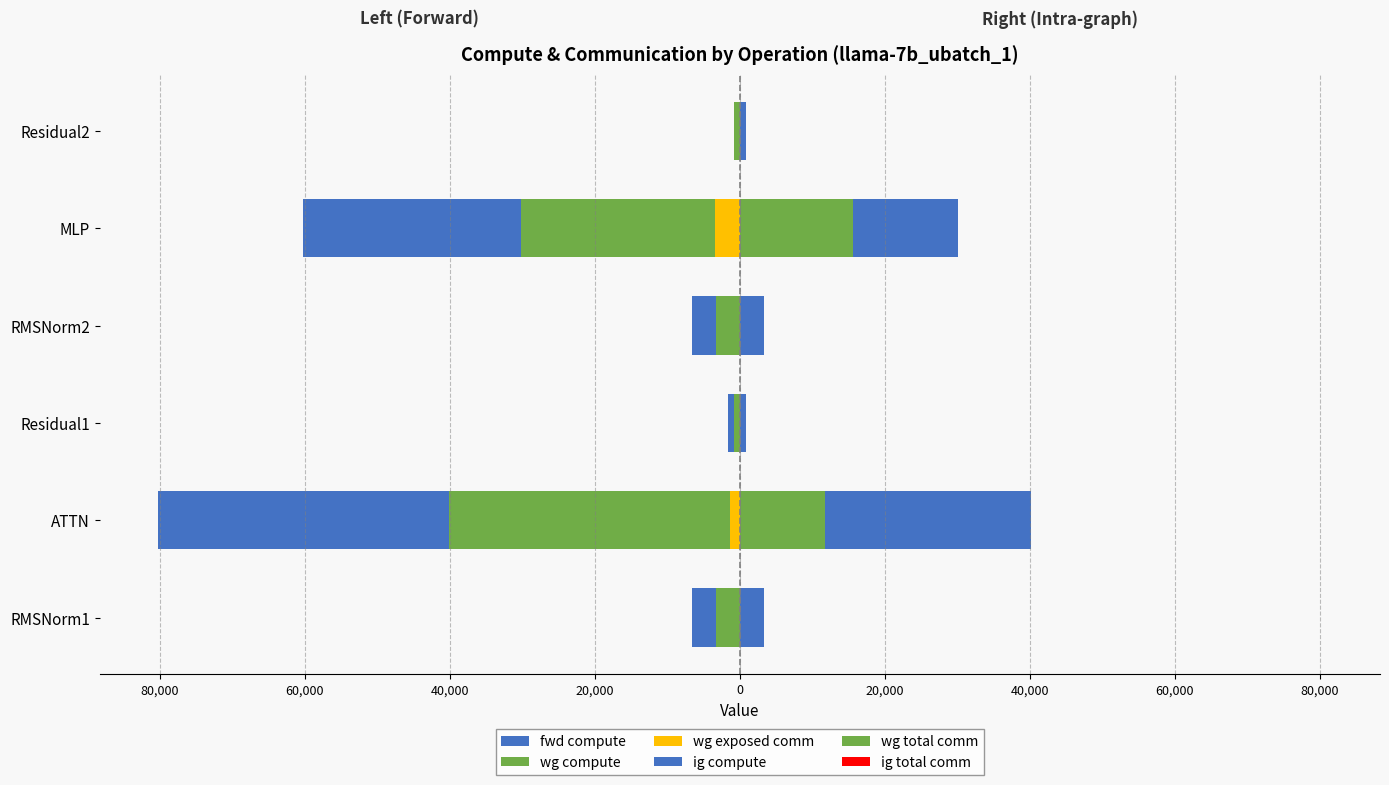

Reading left to right, list all the values displayed in this chart.

fwd compute: -6633.3	-80272.5	-1626.2	-6633.3	-60259.2	-813.1
wg compute: -3316.7	-40136.2	-813.1	-3316.7	-30129.6	-813.1
wg exposed comm: 0.0	-1317.4	0.0	0.0	-3470.4	0.0
ig compute: 3316.7	40136.2	813.1	3316.7	30129.6	813.1
wg total comm: 0.0	11780.2	0.0	0.0	15648.0	0.0
ig total comm: 0.6	0.6	0.6	0.6	0.6	0.6